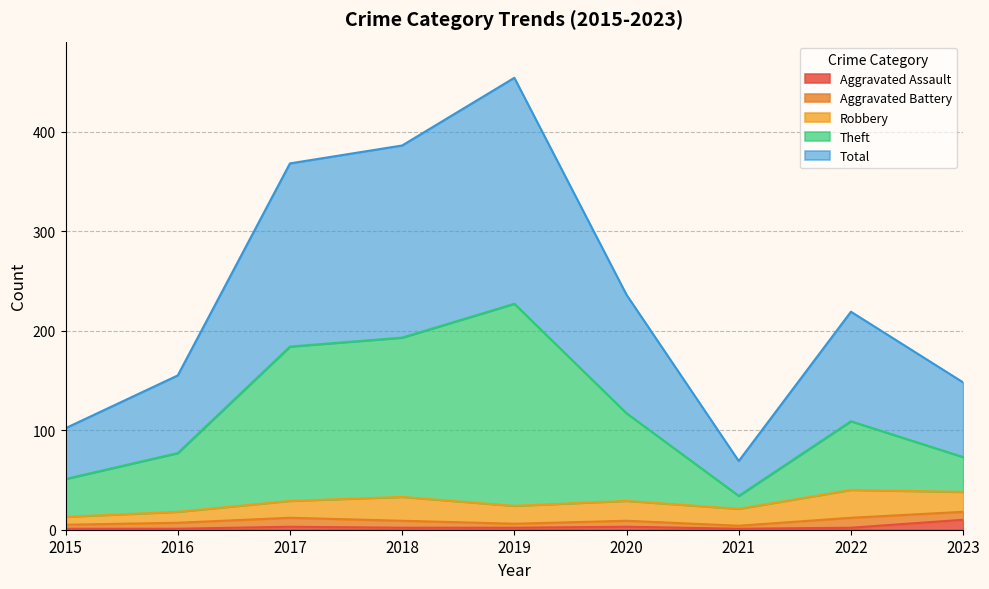

What is the value of the Aggravated Assault point at the 7th from the left?

1